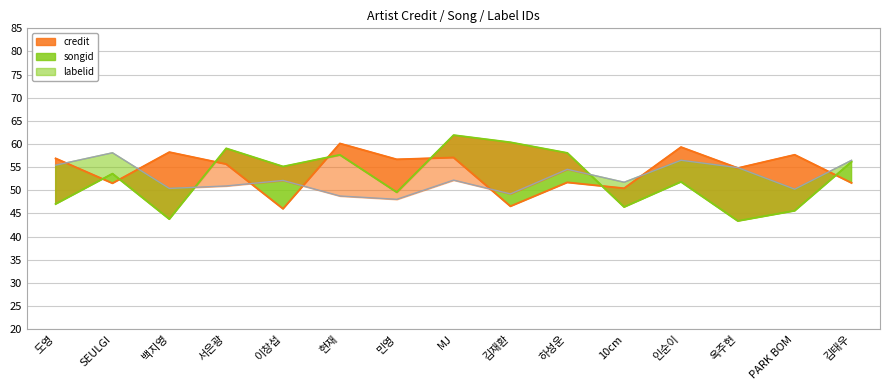

What is the spread (max minus min) of values at 김태우?

4.9